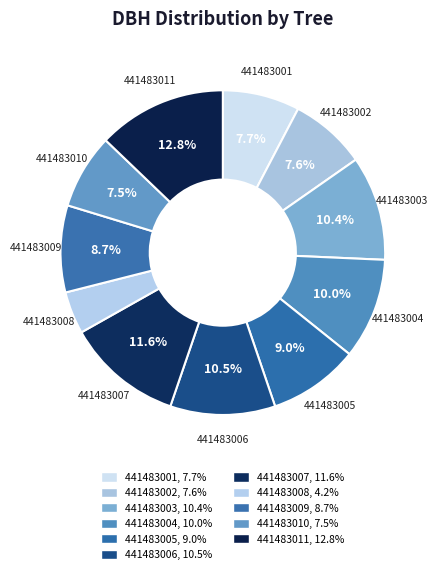

Count the number of slices in the pie.

11